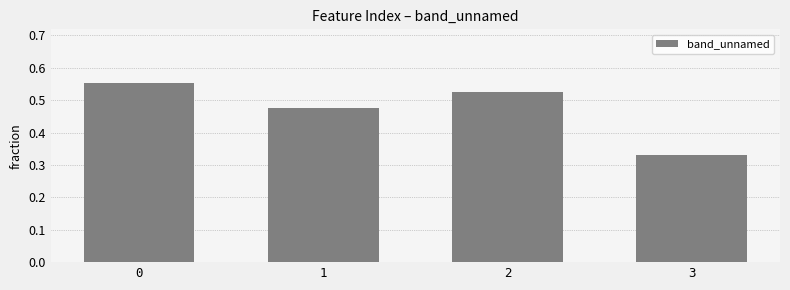

Rank the categories by value from highest to lowest.

0, 2, 1, 3